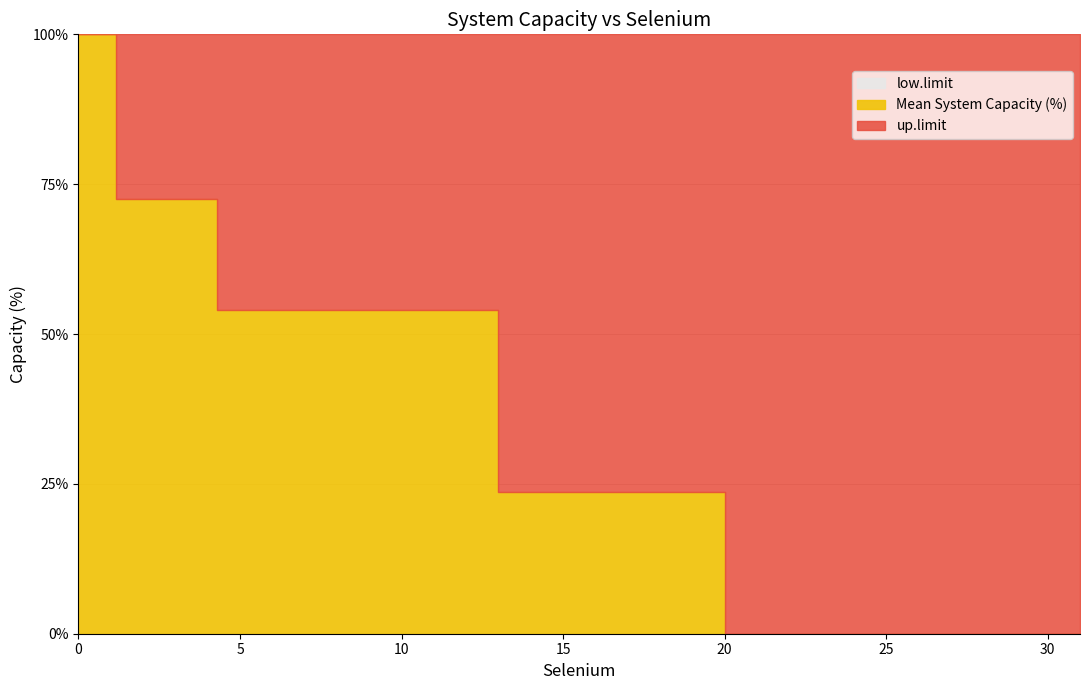

Between 1.17 and 20, which is larger?

1.17